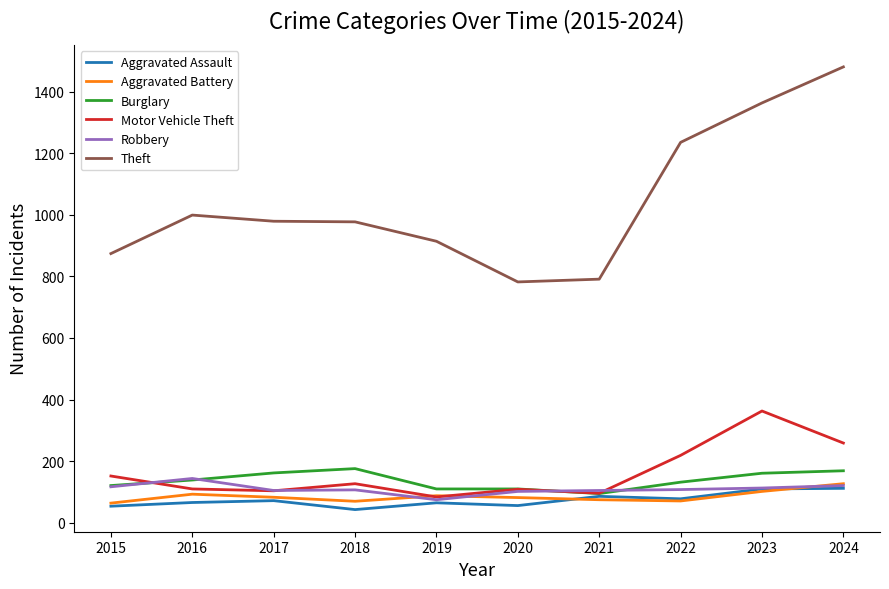

What value does the Aggravated Battery series have at 2024, to the nearest 10?

130